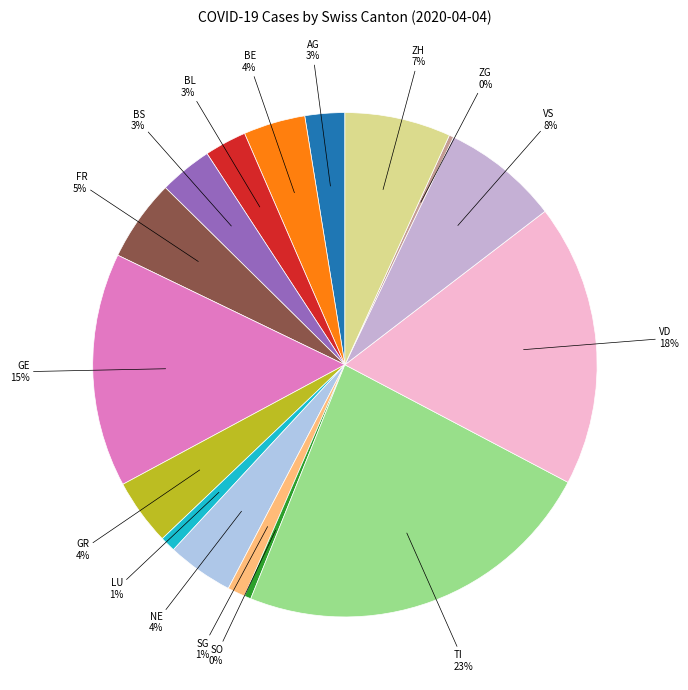

Is the sum of VD and AG greater than half?

No